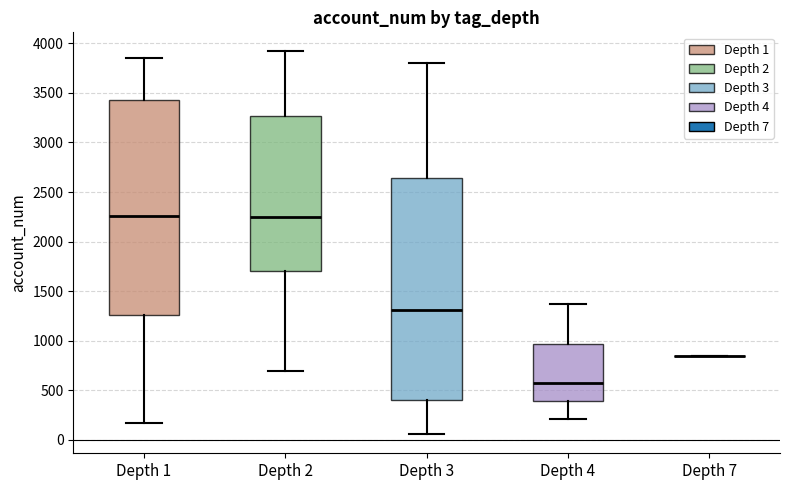

Where is the upper edge of the box for Depth 1 on the y-axis? The values are not printed on the chart, so give them approximately, as read against the axis.

3450